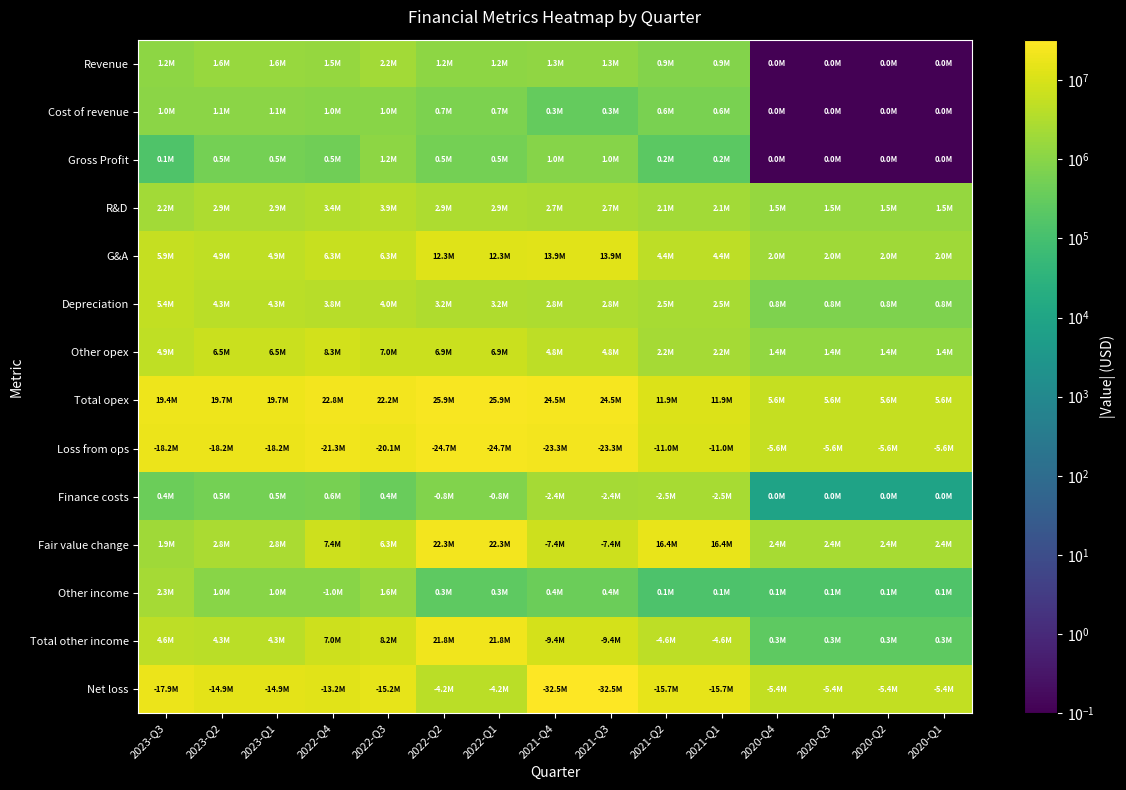

What is the total value across all series at 2023-Q3?

85331000.0